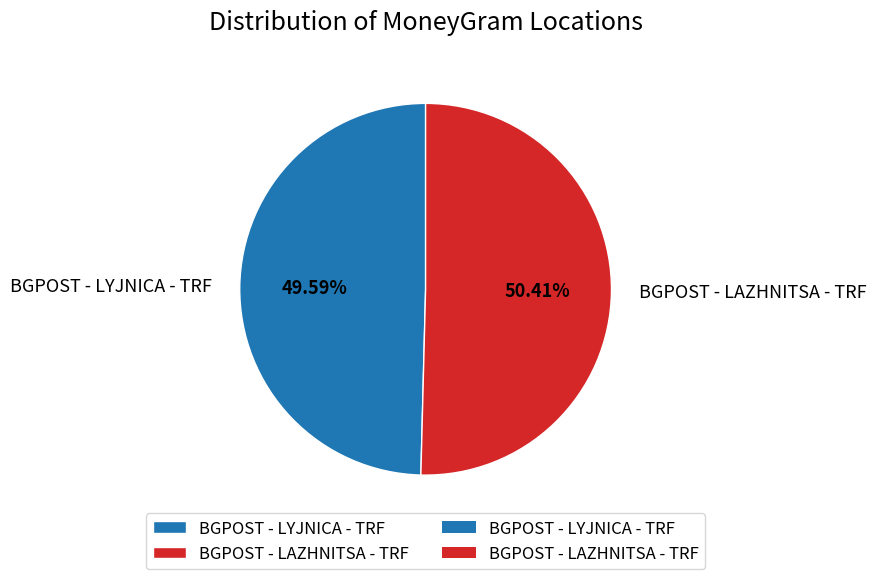

To the nearest percent, what is the difference between the BGPOST - LYJNICA - TRF and BGPOST - LAZHNITSA - TRF slice percentages?

1%